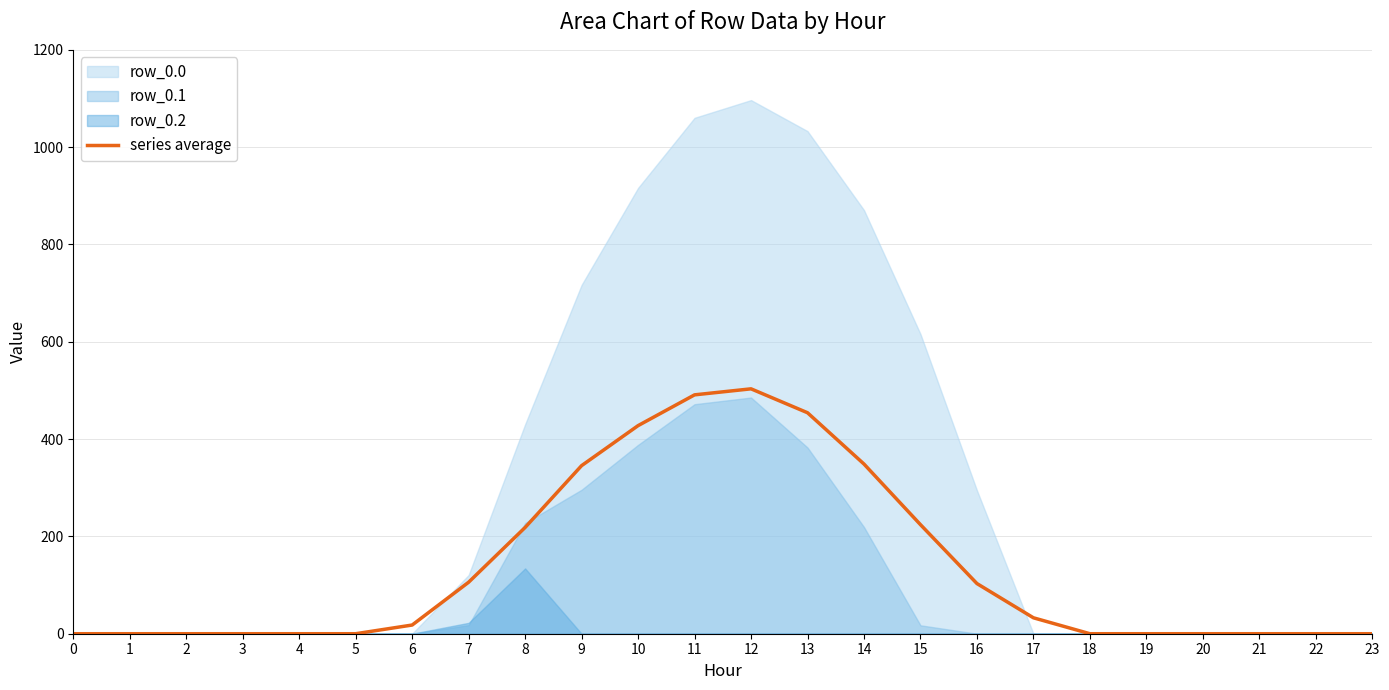

Where is the data nearest to the value 251?

15